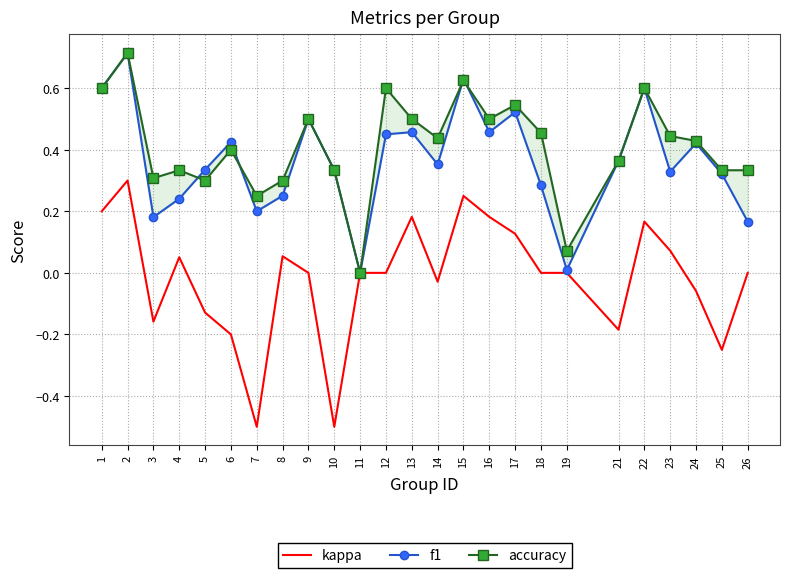

True or false: kappa and accuracy intersect in this chart.

False